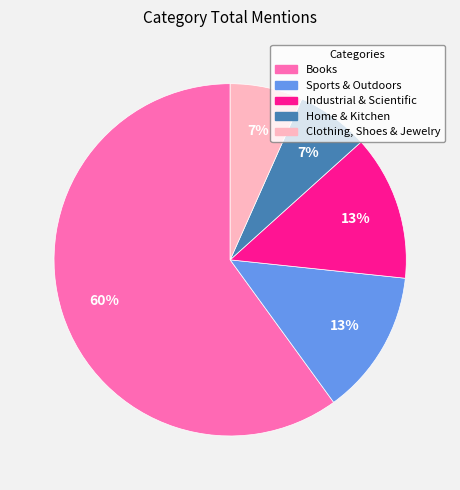

To the nearest percent, what is the difference between the Books and Home & Kitchen slice percentages?

53%